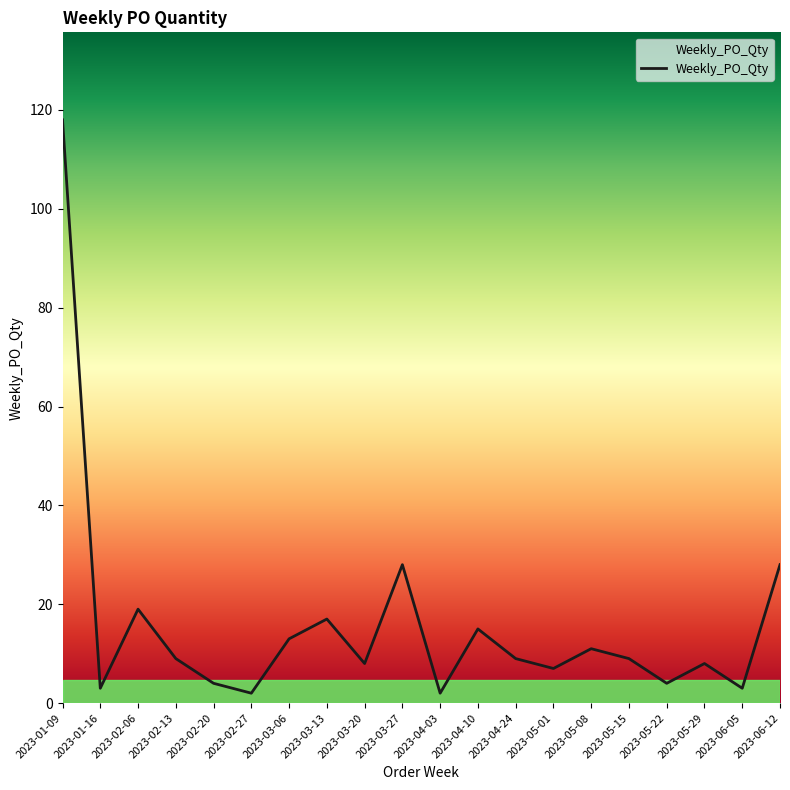

How many lines are shown in the chart?

1